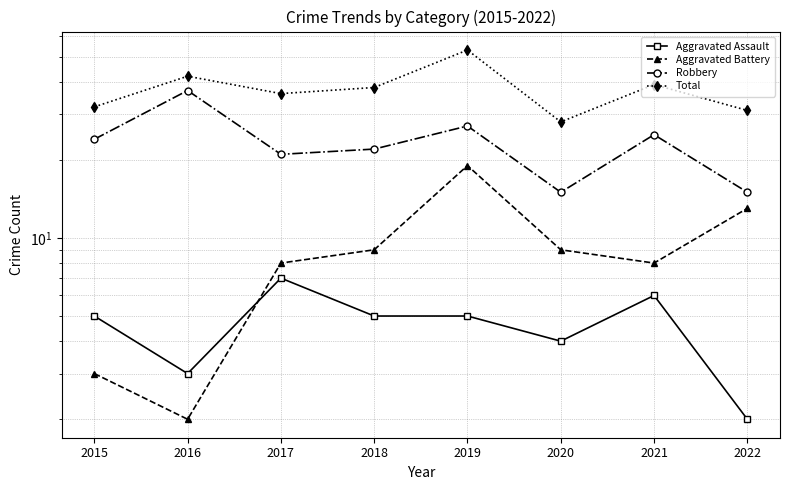

What is the value of the Total point at the 3rd from the left?

36